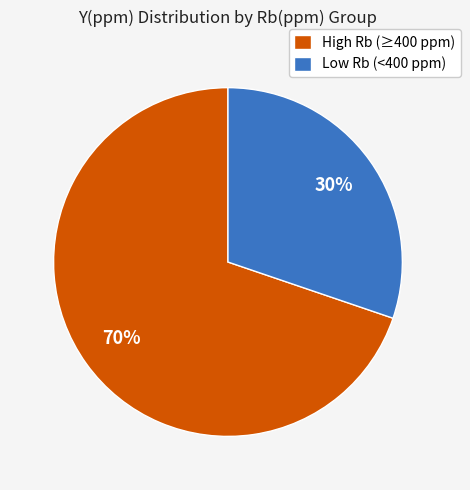

Approximately how many times larger is the value at High Rb (≥400 ppm) compared to Low Rb (<400 ppm)?

2.3